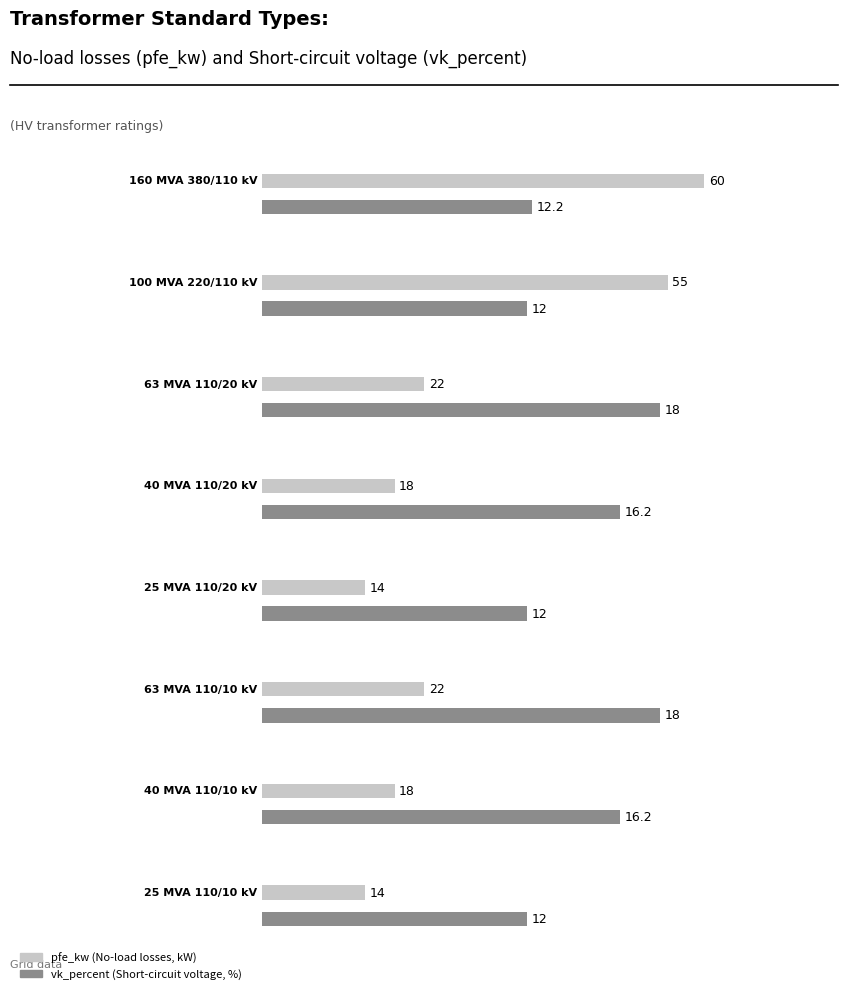

At which label does the data first exceed 14?

160 MVA 380/110 kV